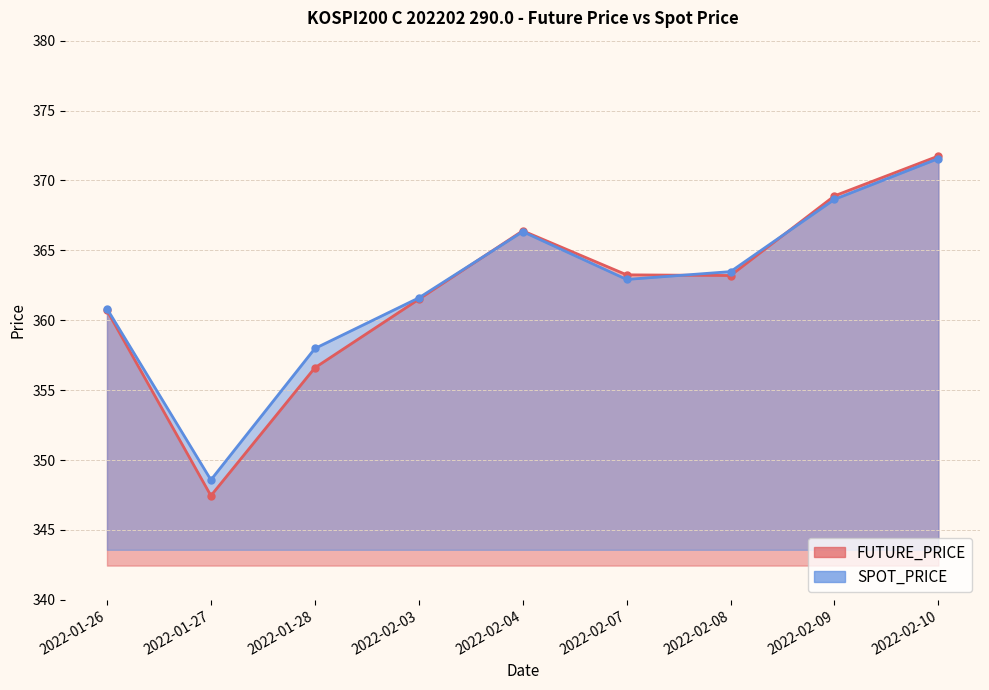

How many interior local peaks does the FUTURE_PRICE series have?

1